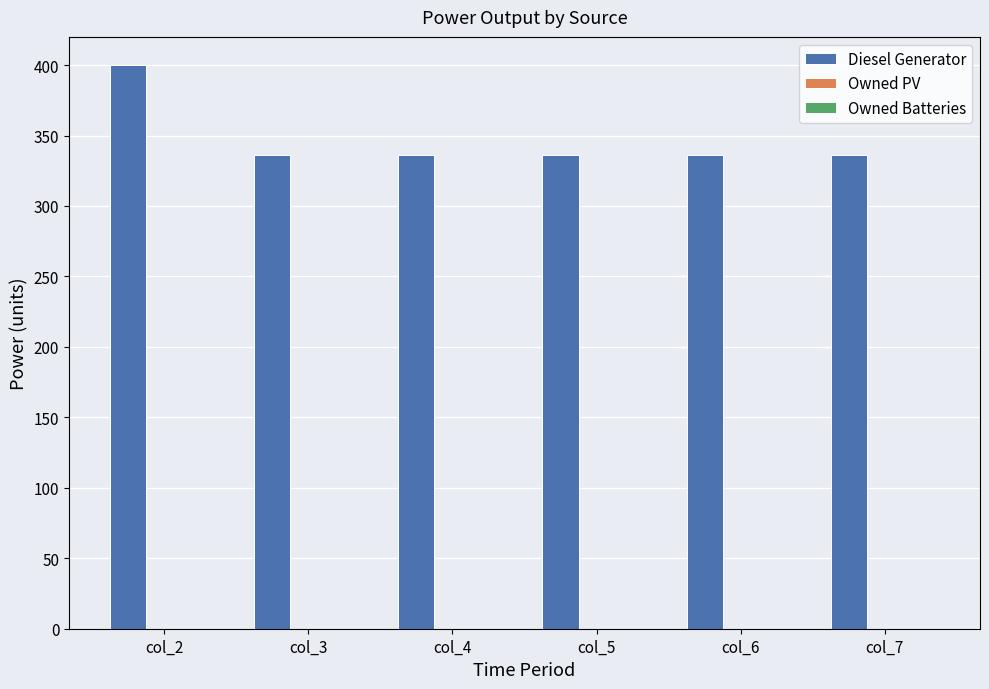

Reading right to left, what are all the values shown in this chart?

336	336	336	336	336	400